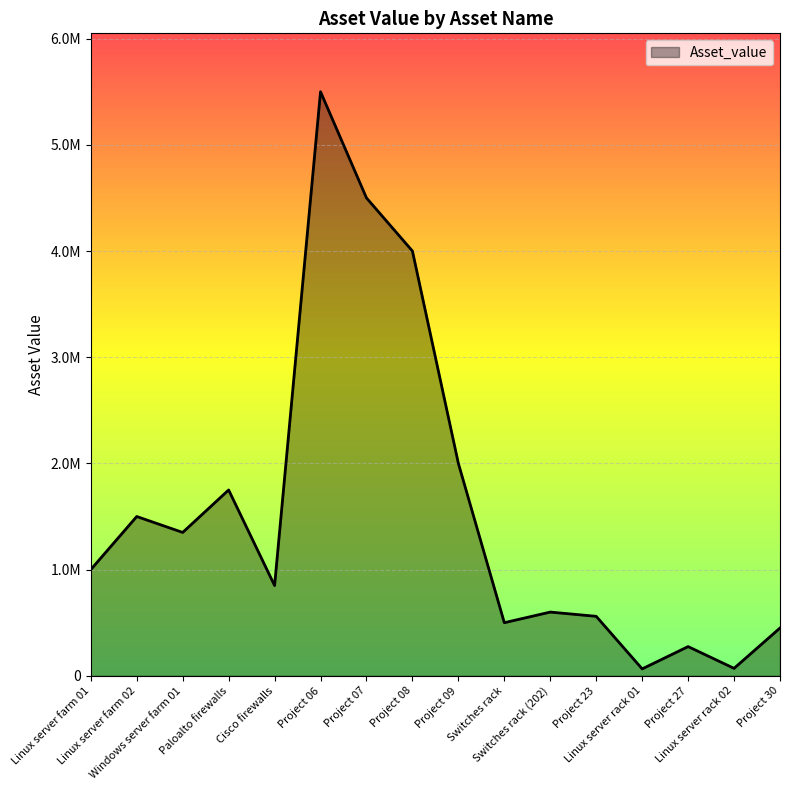

What is the value of the 8th point from the left?

4000000